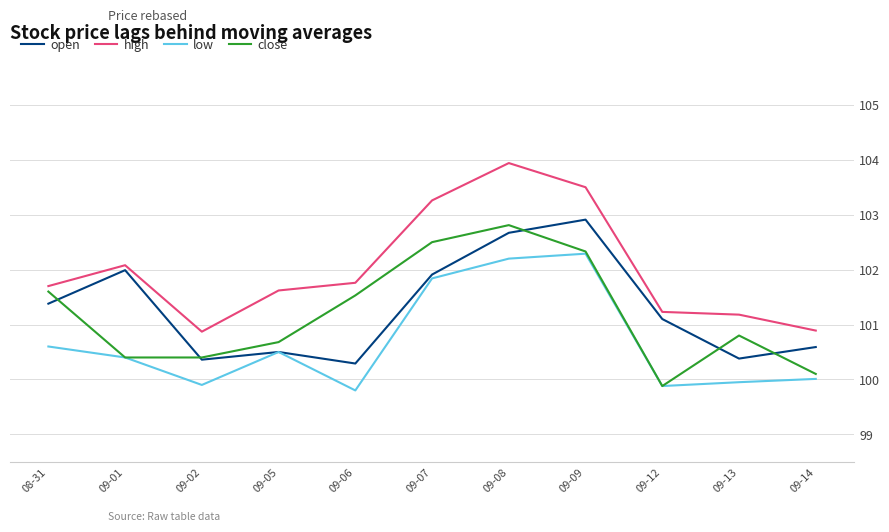

True or false: high and close intersect in this chart.

False